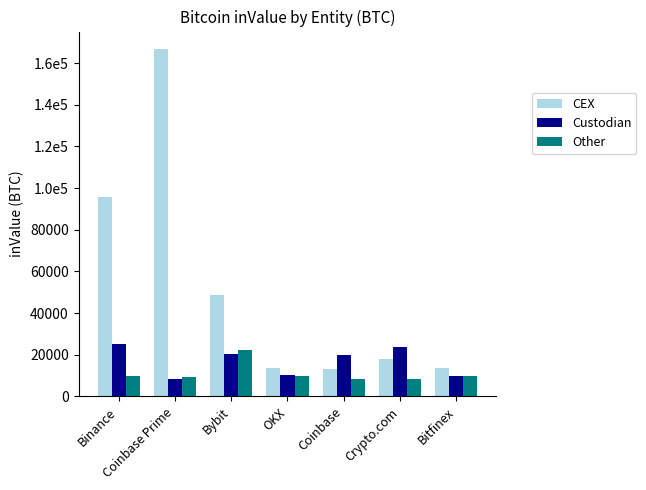

What are all the series names shown in the legend?

CEX, Custodian, Other